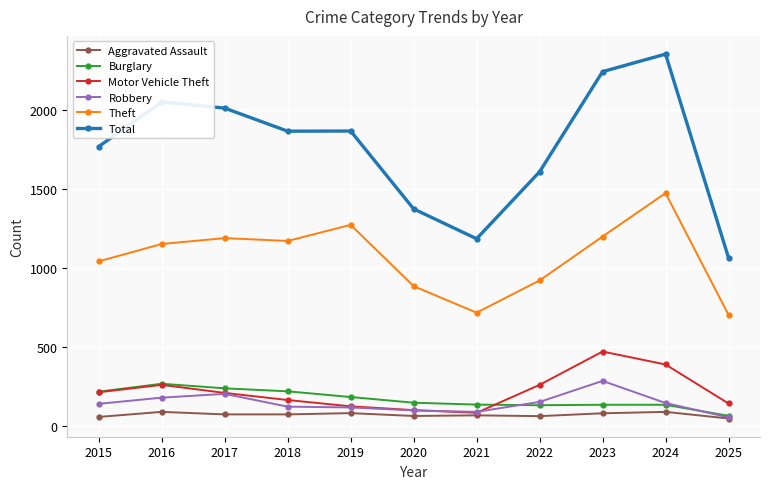

Which series changed the most between 2015 and 2024?

Total